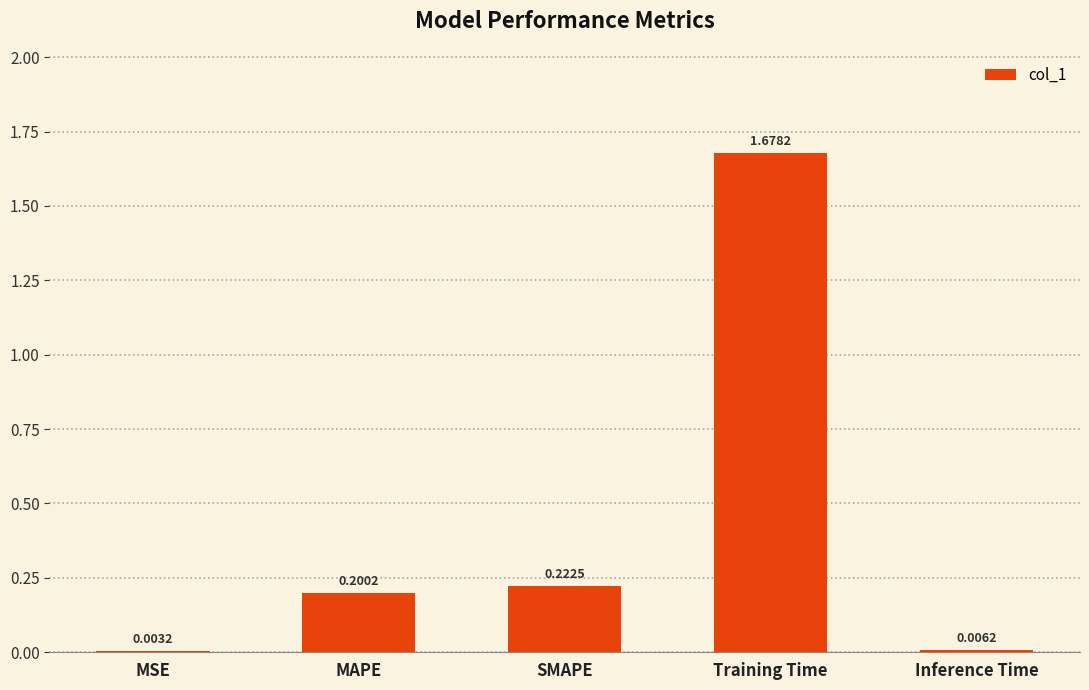

Are the bars horizontal?

No